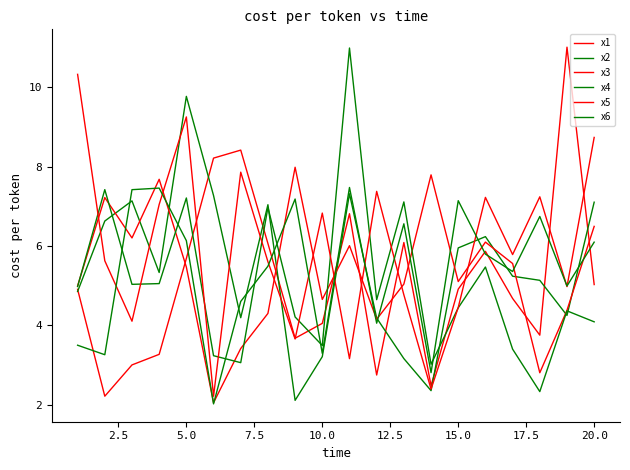

At which label is x1 closest to 6?

17.5